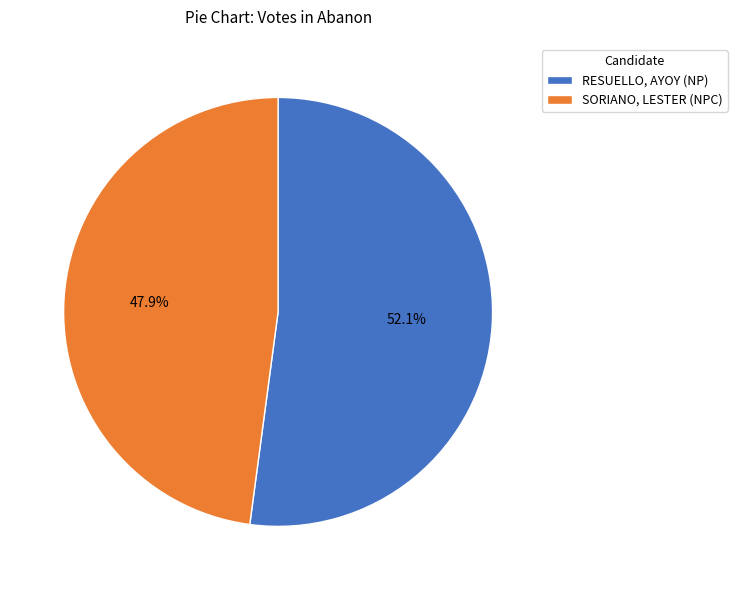

Which category has the biggest portion of the pie?

RESUELLO, AYOY (NP)